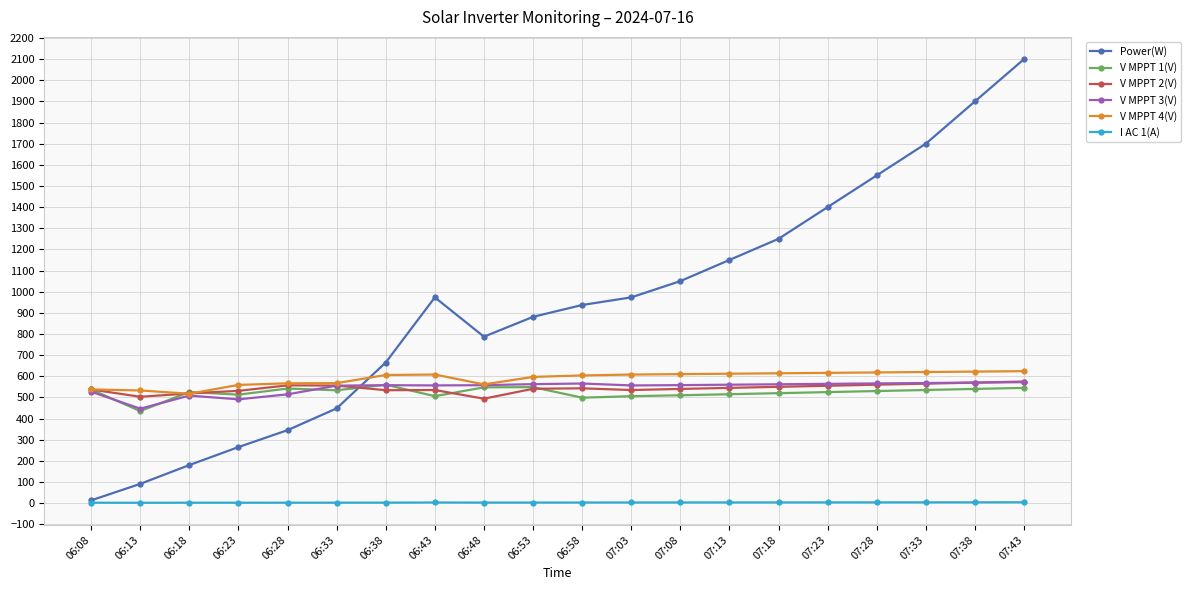

True or false: Power(W) and V MPPT 1(V) intersect in this chart.

True